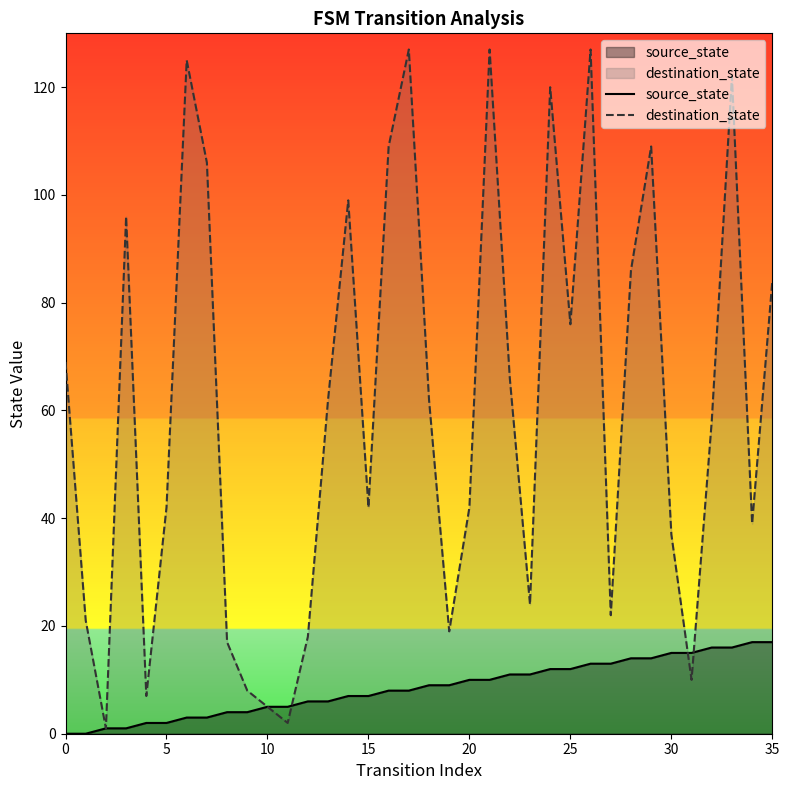

True or false: source_state has a value of 5 at 11.

True